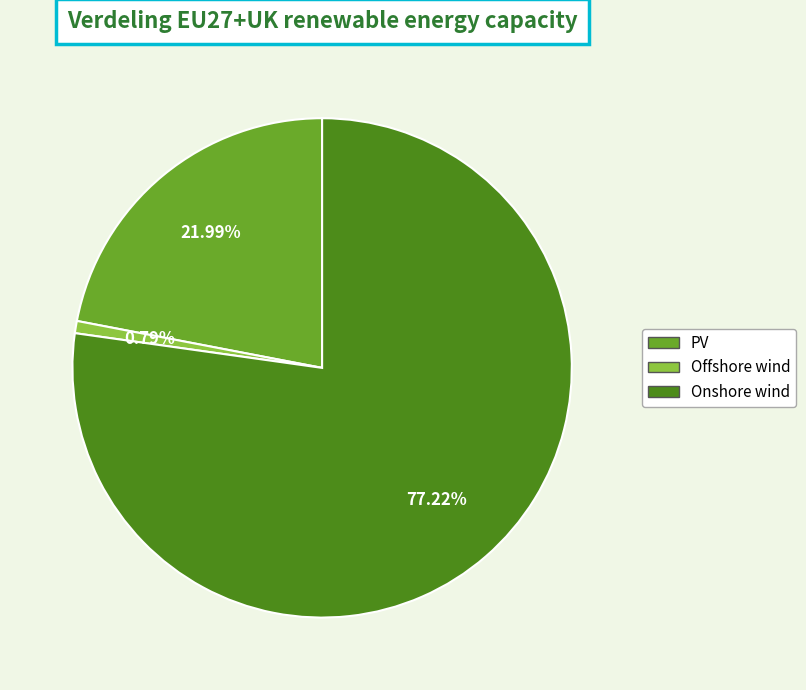

How many slices are in this pie chart?

3